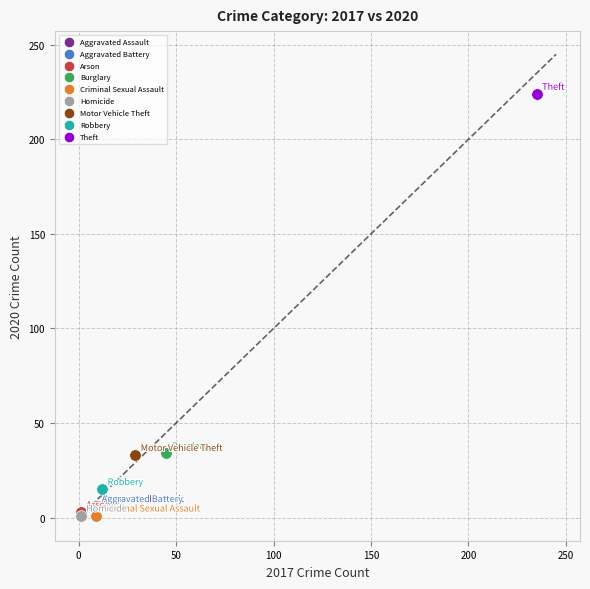

Which series reaches the maximum Y coordinate?

Theft